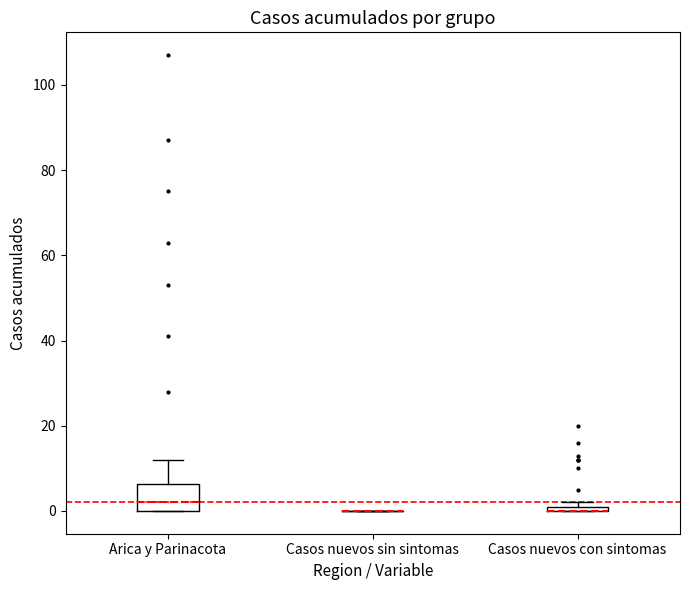

Where is the upper edge of the box for Casos nuevos con sintomas on the y-axis? The values are not printed on the chart, so give them approximately, as read against the axis.

2